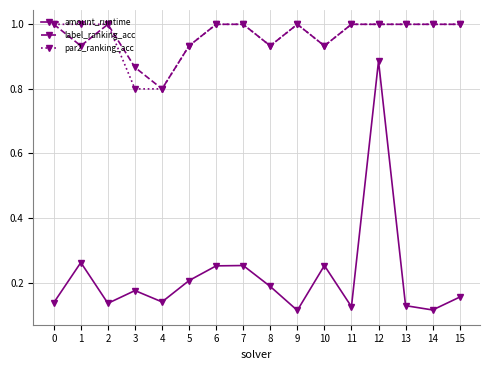

What is the value of the par2_ranking_acc point at the 13th from the left?

1.0